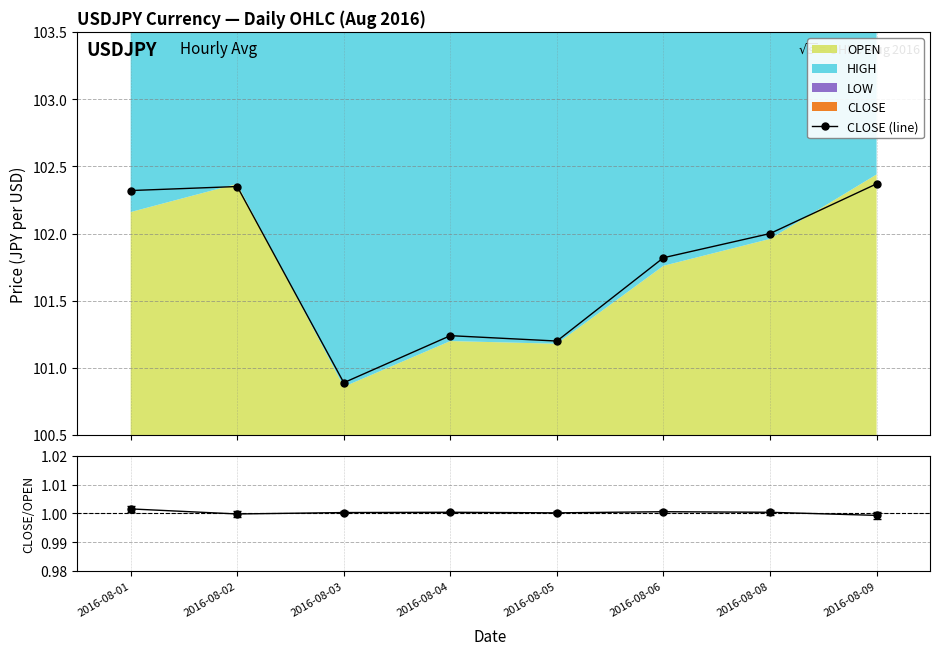

What is the difference between the highest and lowest values at 2016-08-04?

100.2